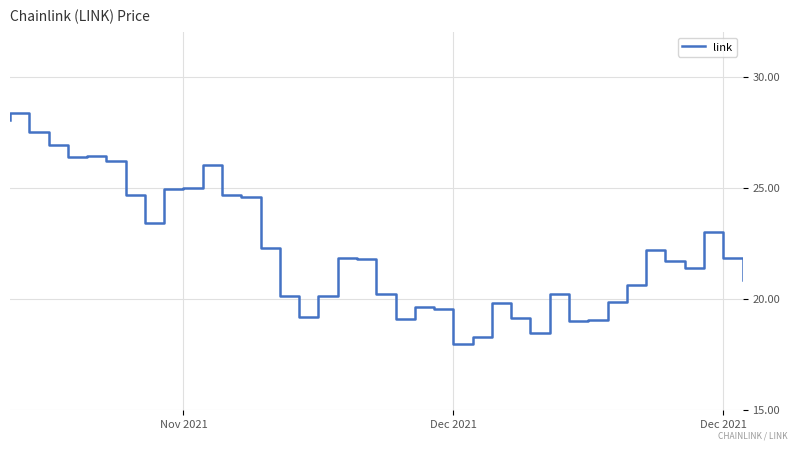

How many distinct data groups are displayed?

1